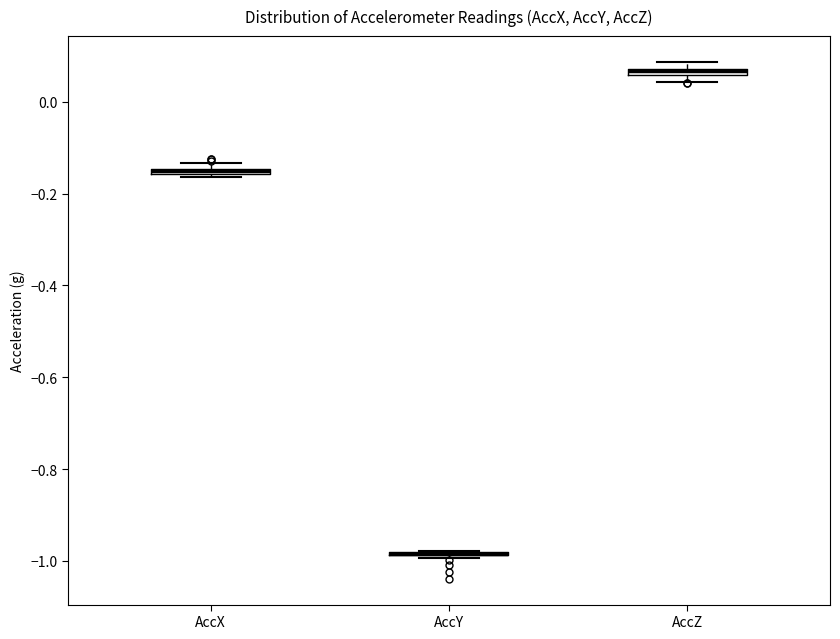

Where is the lower edge of the box for AccZ on the y-axis? The values are not printed on the chart, so give them approximately, as read against the axis.

0.06